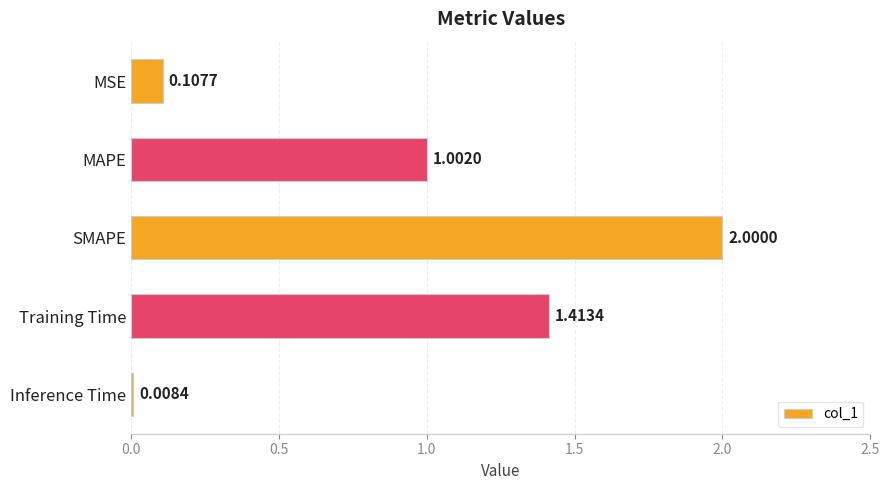

Are the bars grouped side by side (vs. stacked)?

No